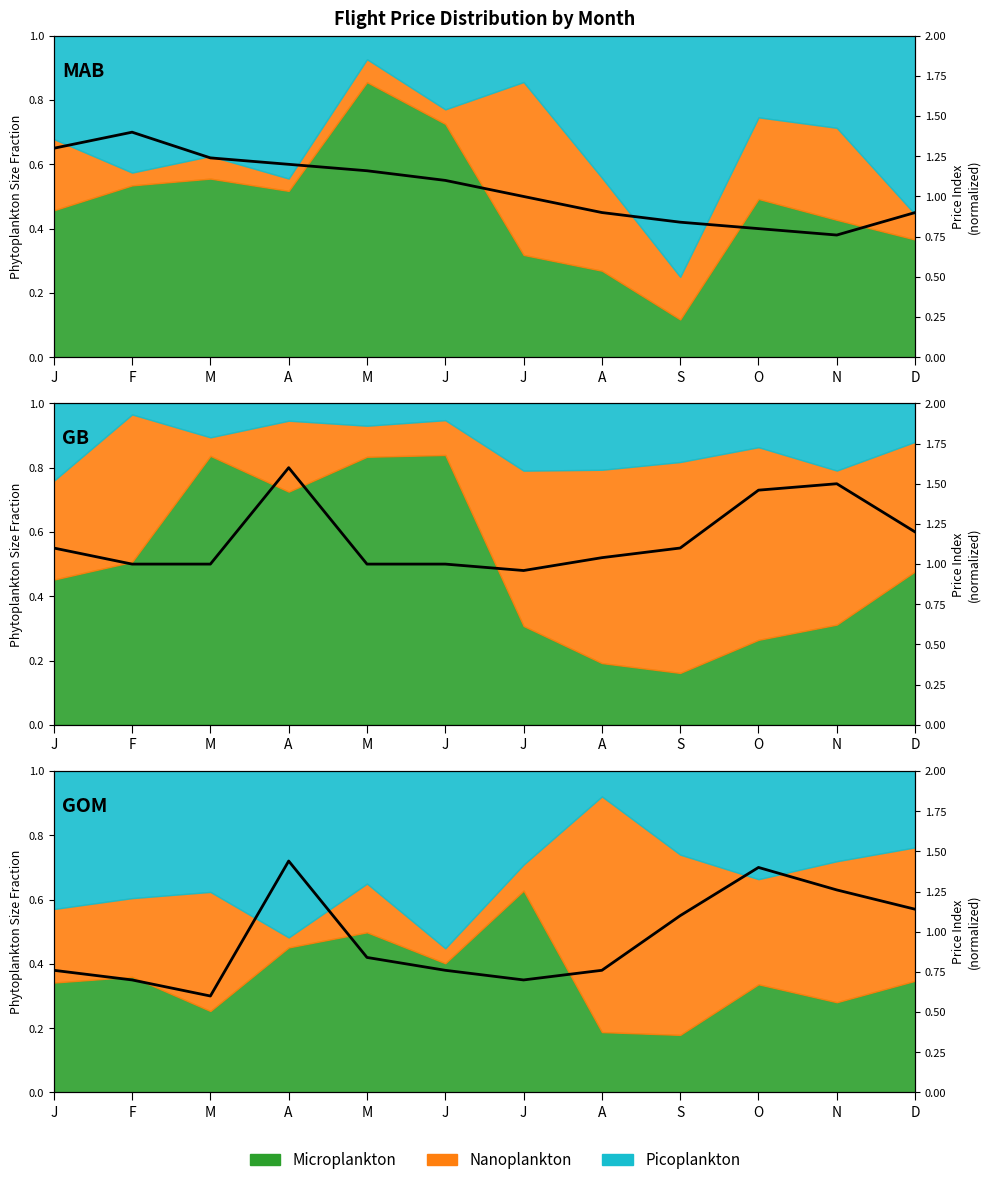

How many lines are shown in the chart?

3